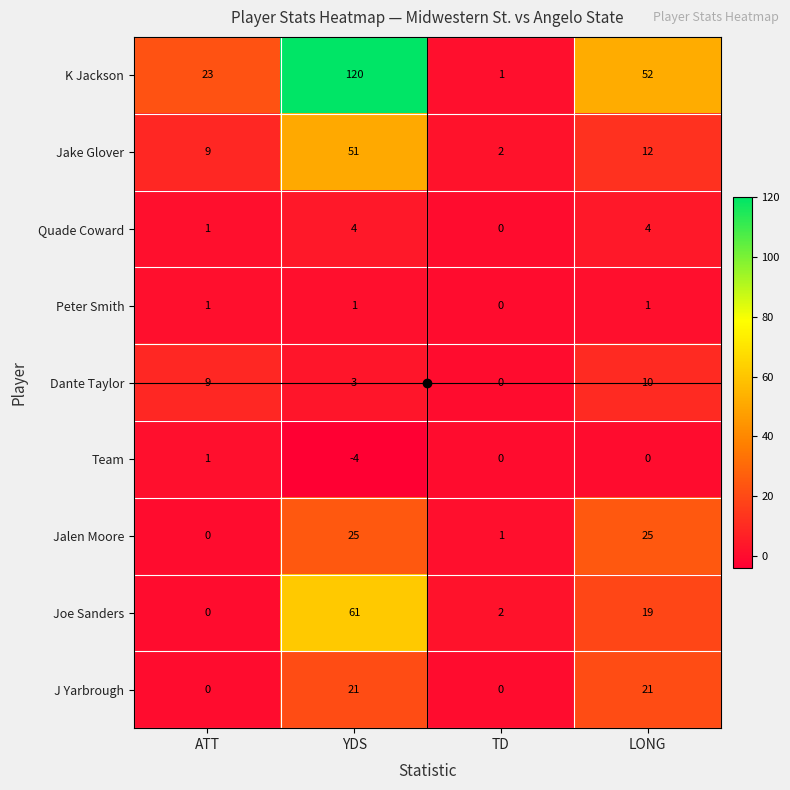

Where does the Team series first go above 0?

ATT